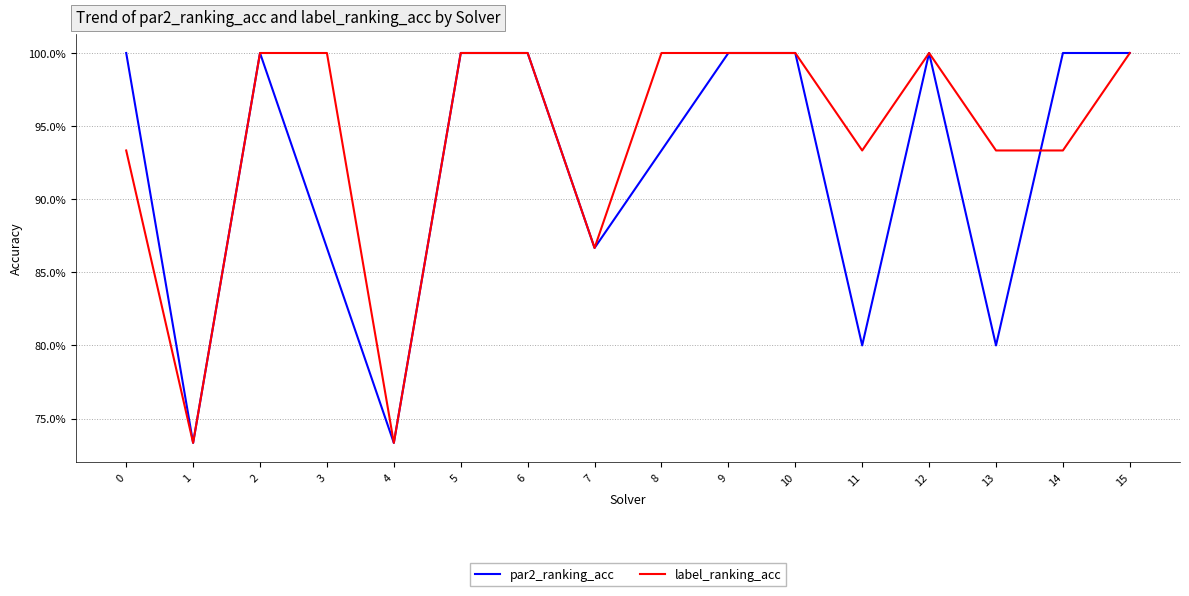

True or false: label_ranking_acc has a value of 1.0 at 6.

True